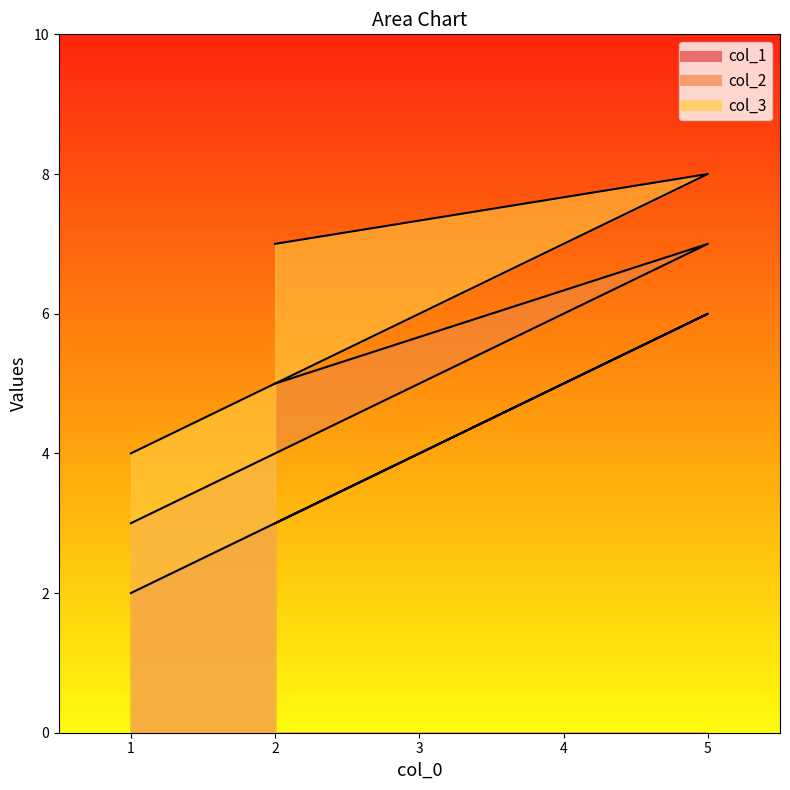

Between 5 and 2, which is larger?

5